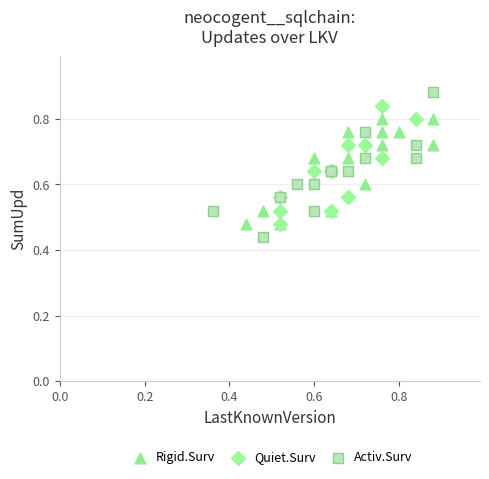

Which series reaches the maximum Y coordinate?

Activ.Surv